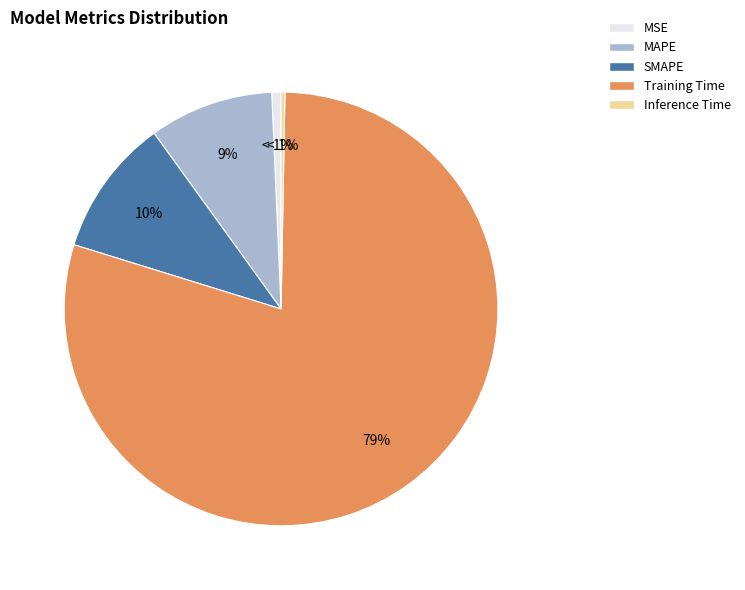

Which category has the biggest portion of the pie?

Training Time